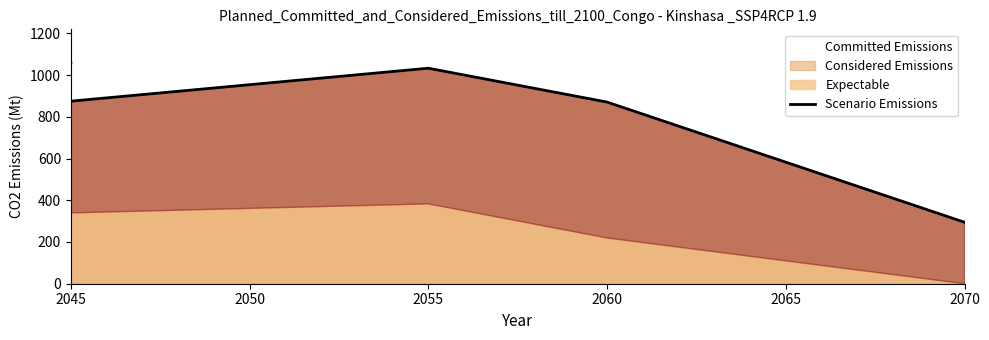

Which has a higher value, 2050 or 2070?

2050